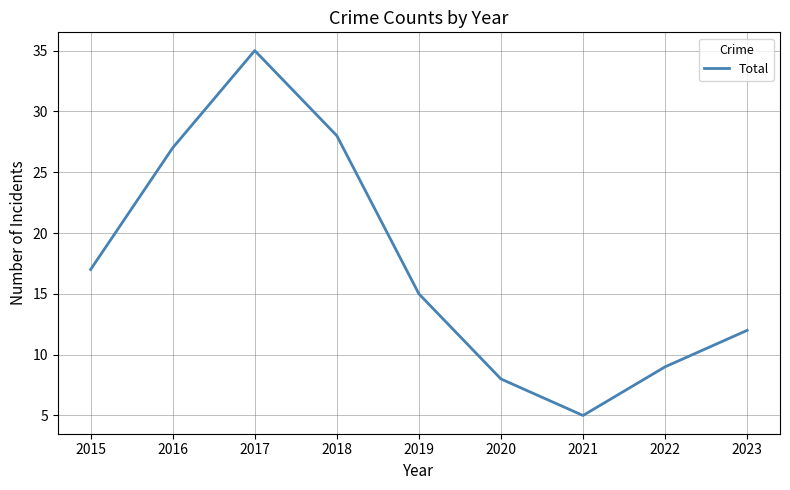

Reading left to right, what are all the values shown in this chart?

17	27	35	28	15	8	5	9	12